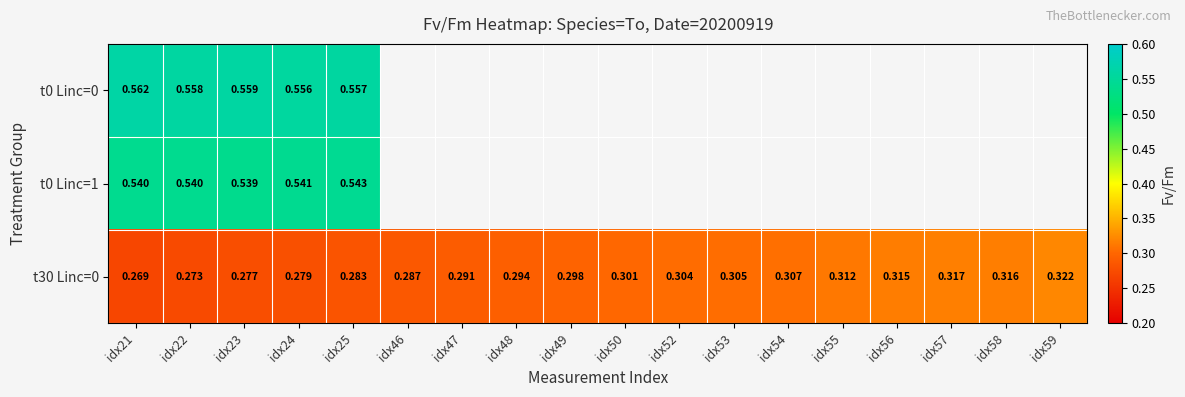

True or false: t0 Linc=1 has a value of 0.8 at idx25.

False